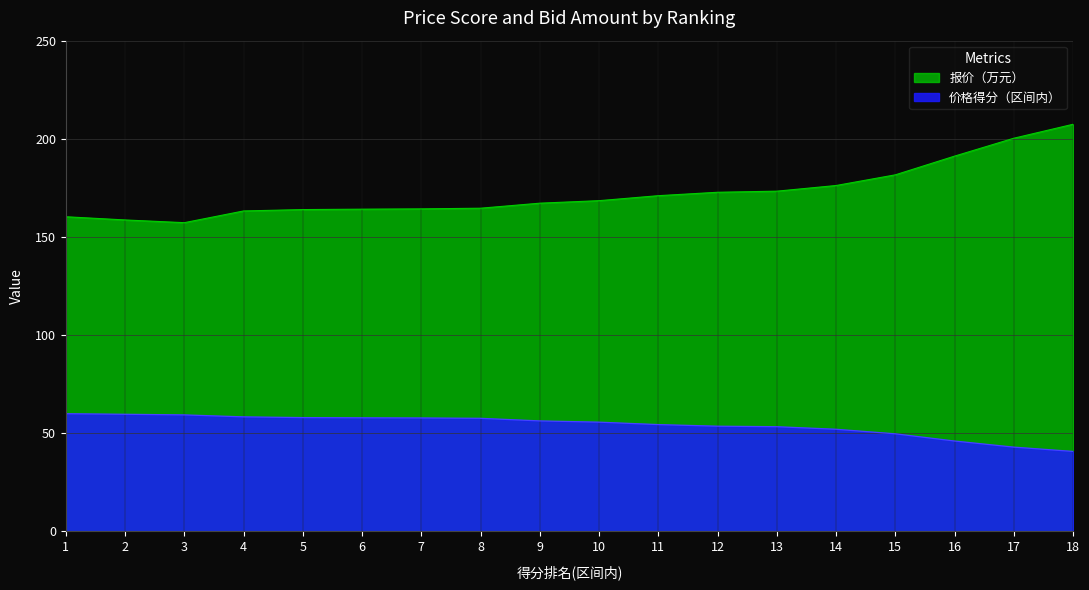

True or false: 价格得分（区间内） and 报价（万元） intersect in this chart.

False